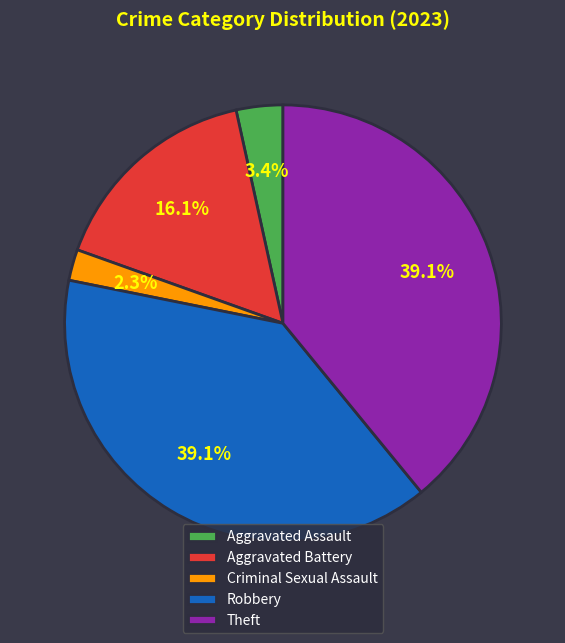

Does Theft account for over 50% of the chart?

No